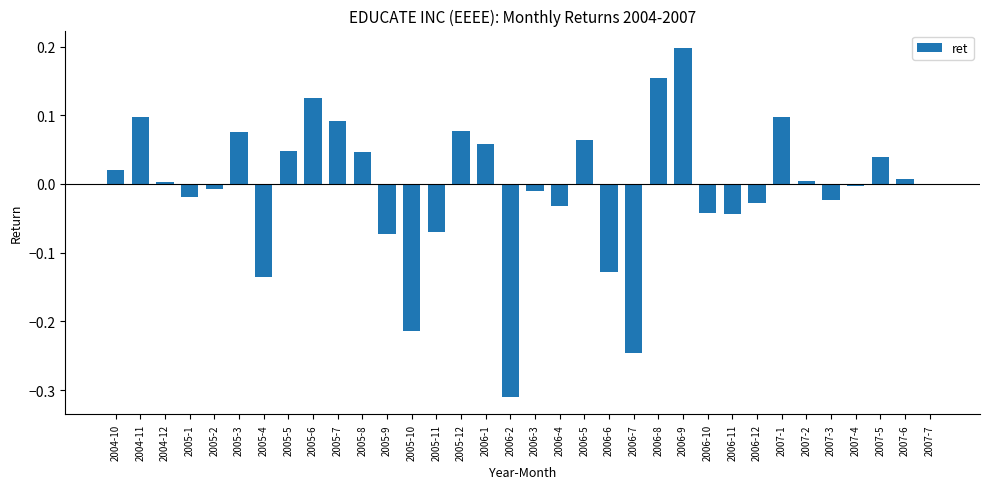

Are the bars horizontal?

No